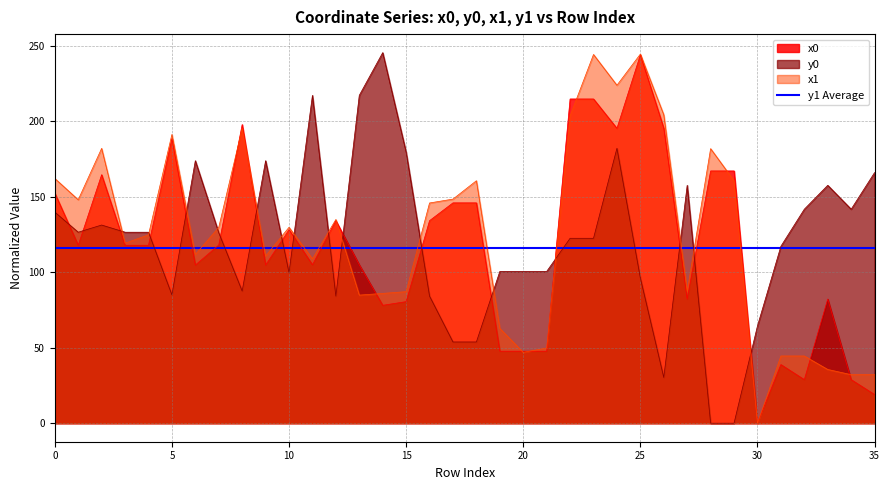

What is the difference between the x0 values at 34 and 7?

89.1